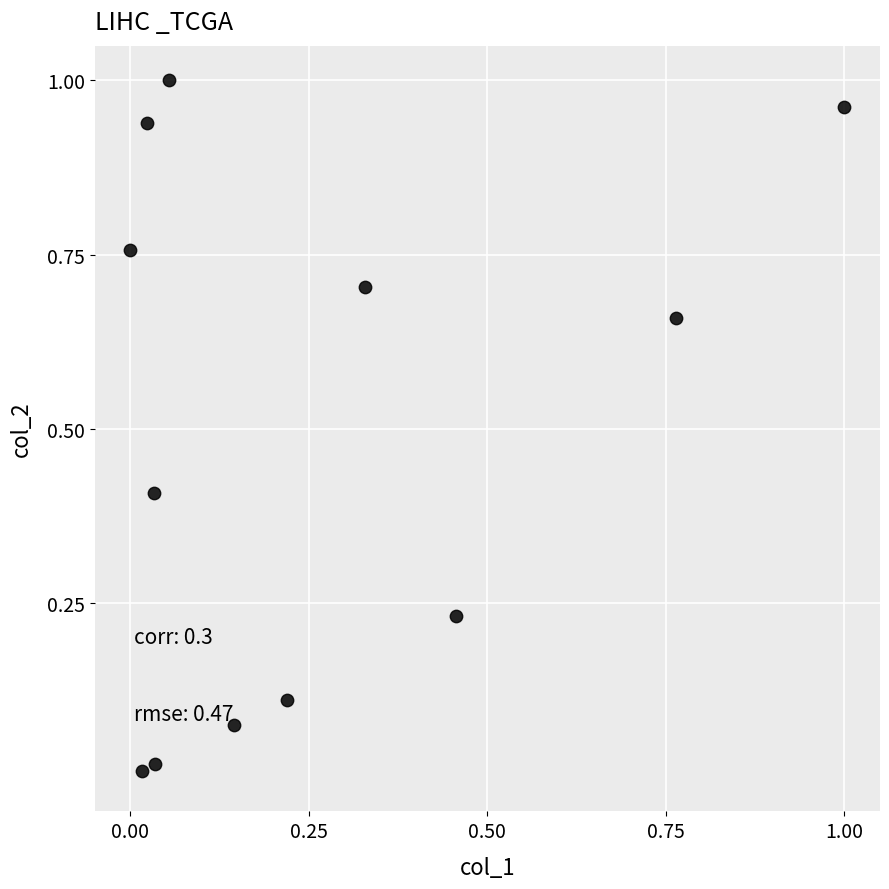

What is the average Y value?

0.5